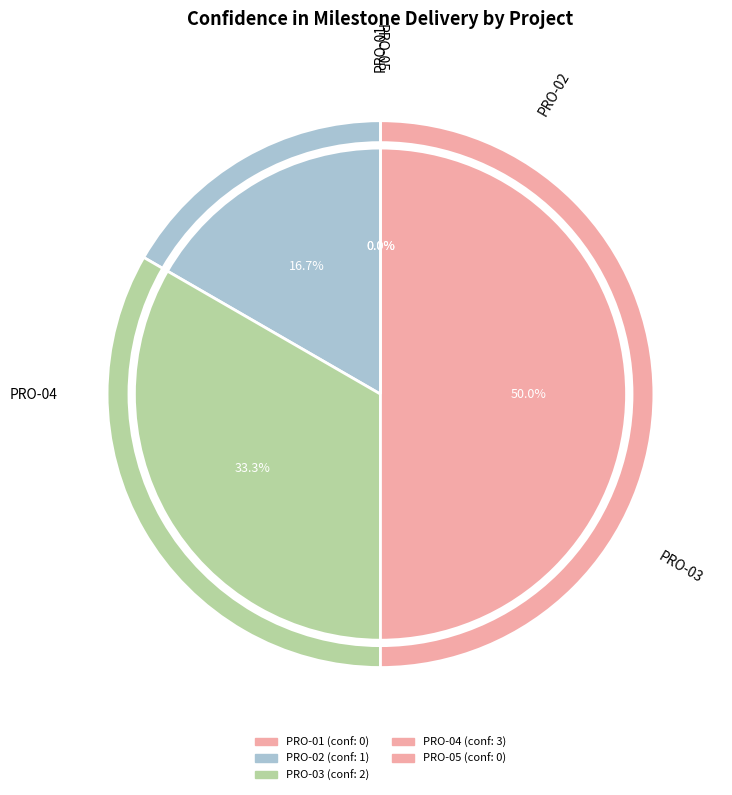

Is there a majority slice in this chart?

No